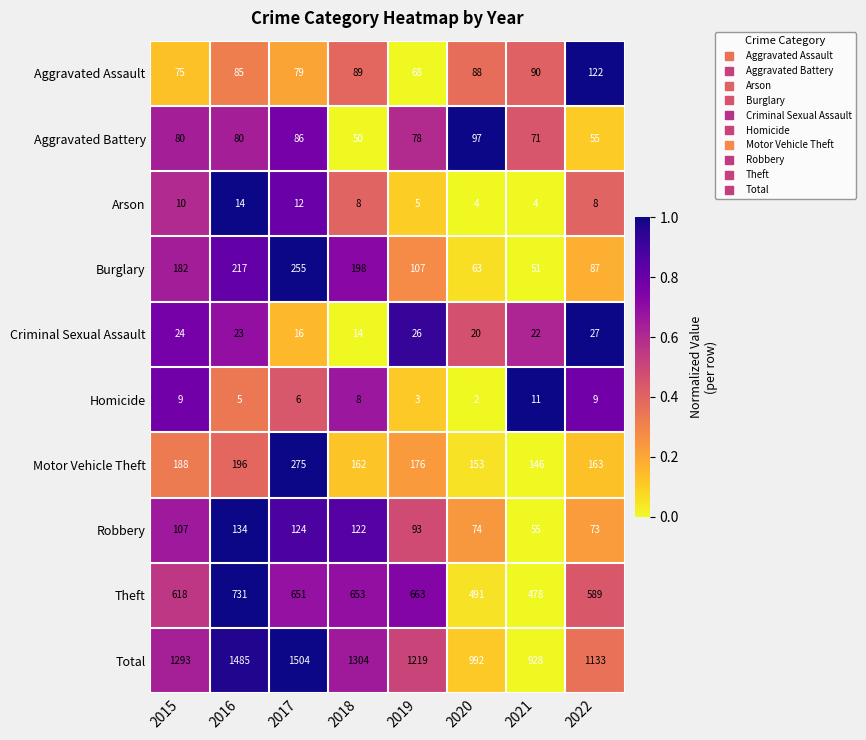

The value of Arson at 2022 is 12. True or false?

False